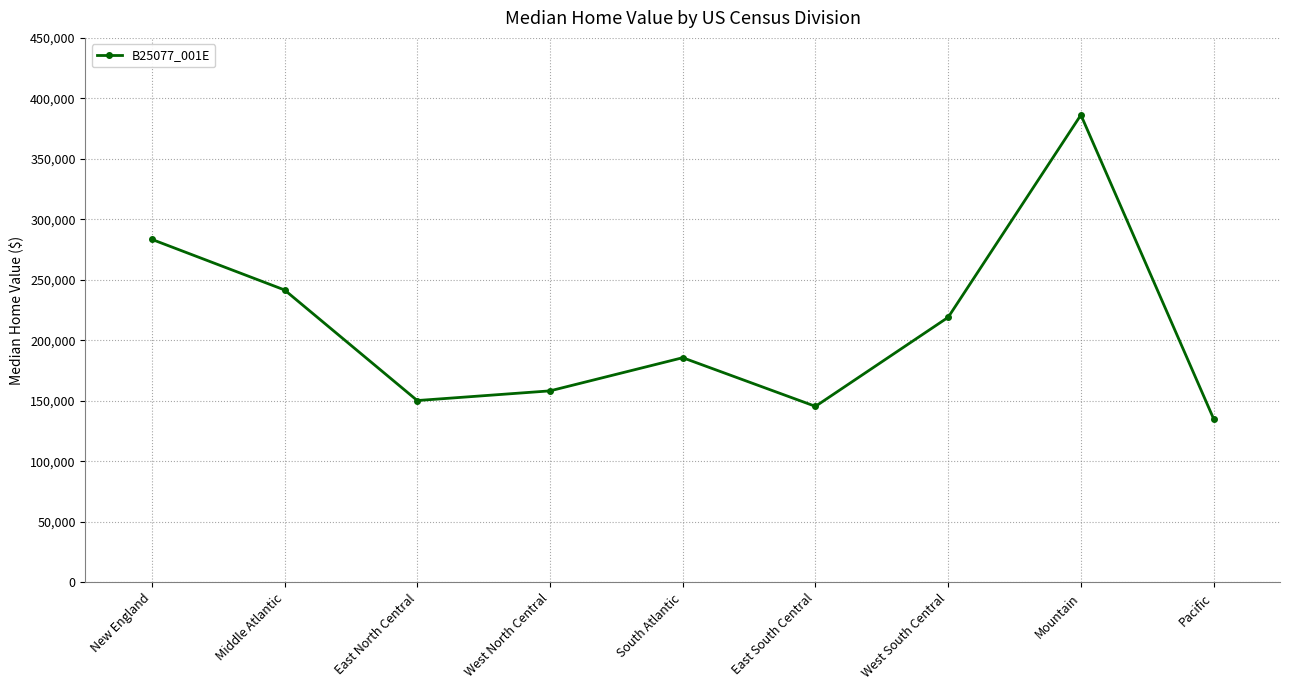

Which category has the lowest value across all series?

Pacific